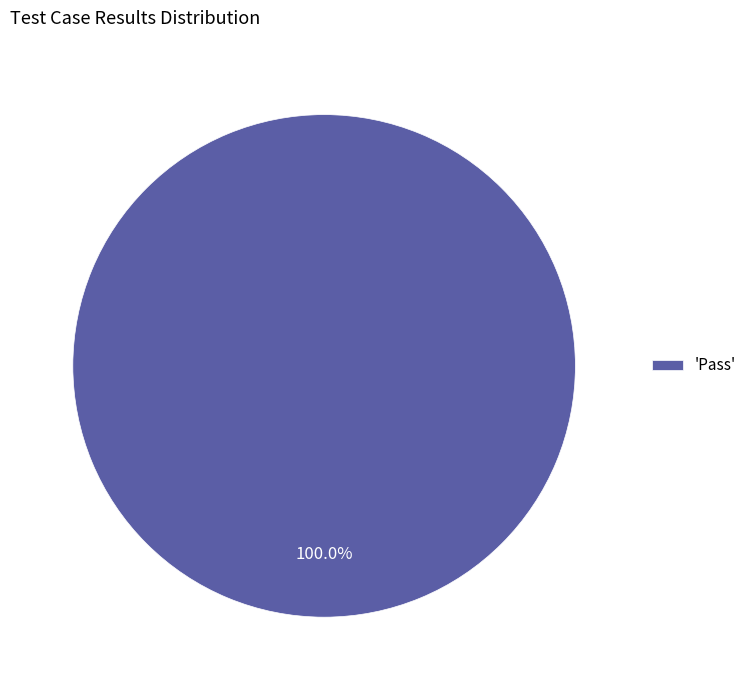

Rank the categories by value from lowest to highest.

'Pass'